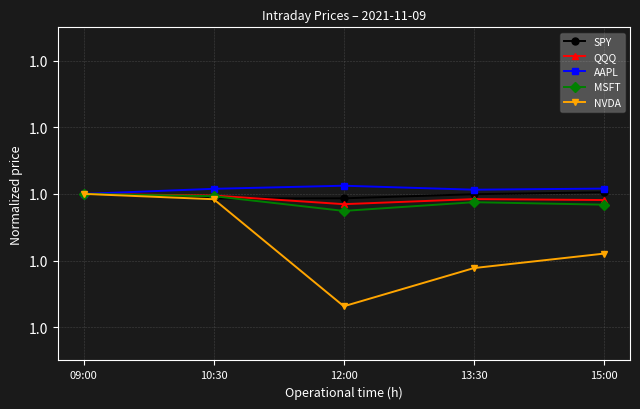

At which label is SPY closest to 0?

10:30